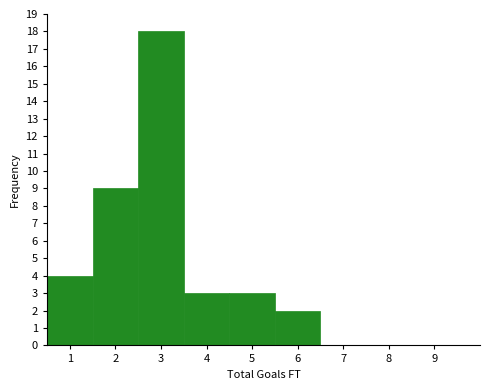

What is the height of the bar covering 0.5 to 1.5 on the x-axis? The values are not printed on the chart, so give them approximately, as read against the axis.

4